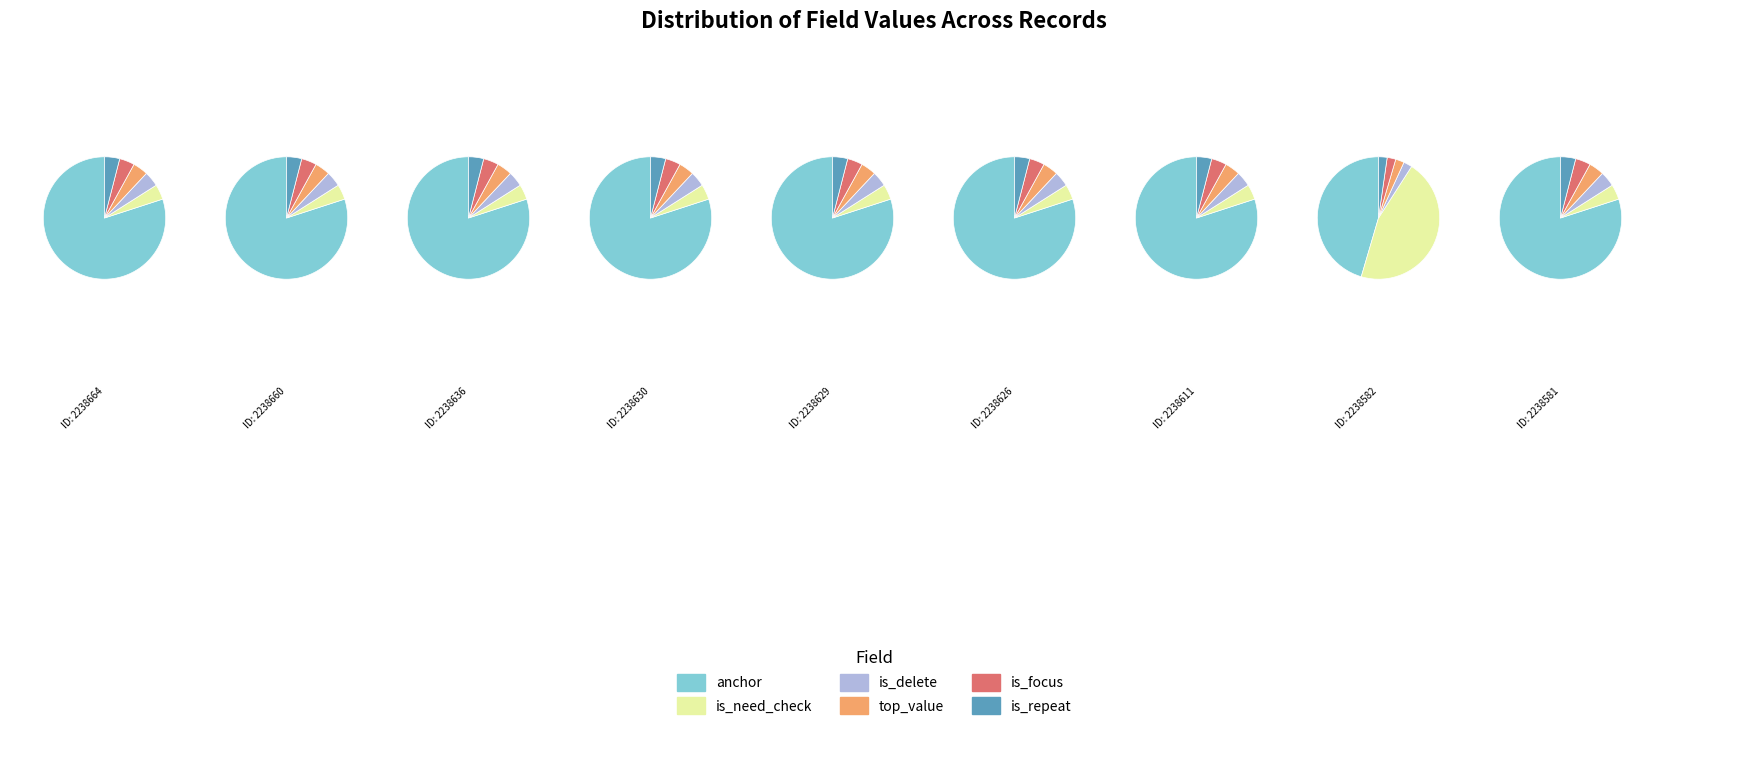

What percentage is NOT represented by 2238660?

88.9%